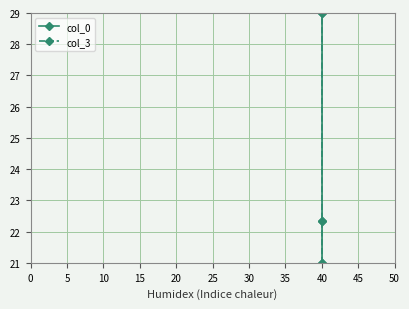

Is this an area chart (filled region under the line)?

No